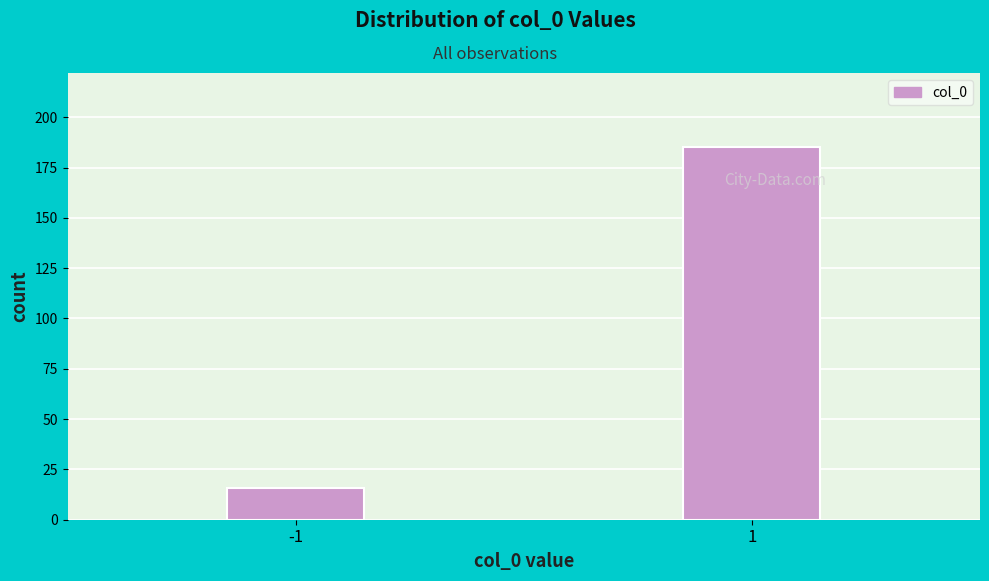

Reading right to left, list all the values displayed in this chart.

185	16